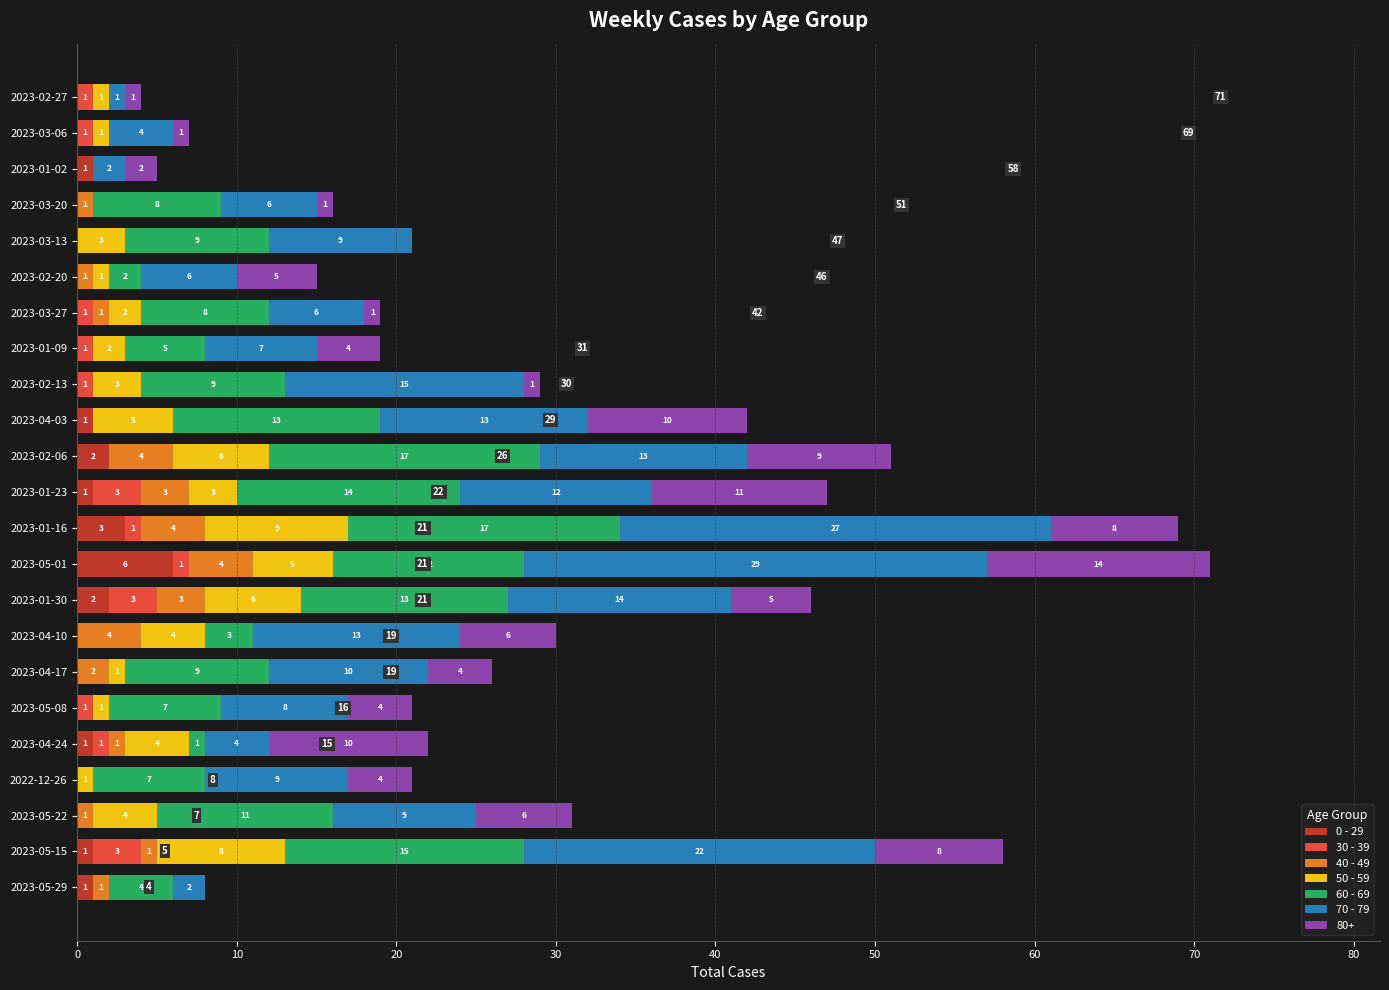

What is the highest value of the 0 - 29 series?

6